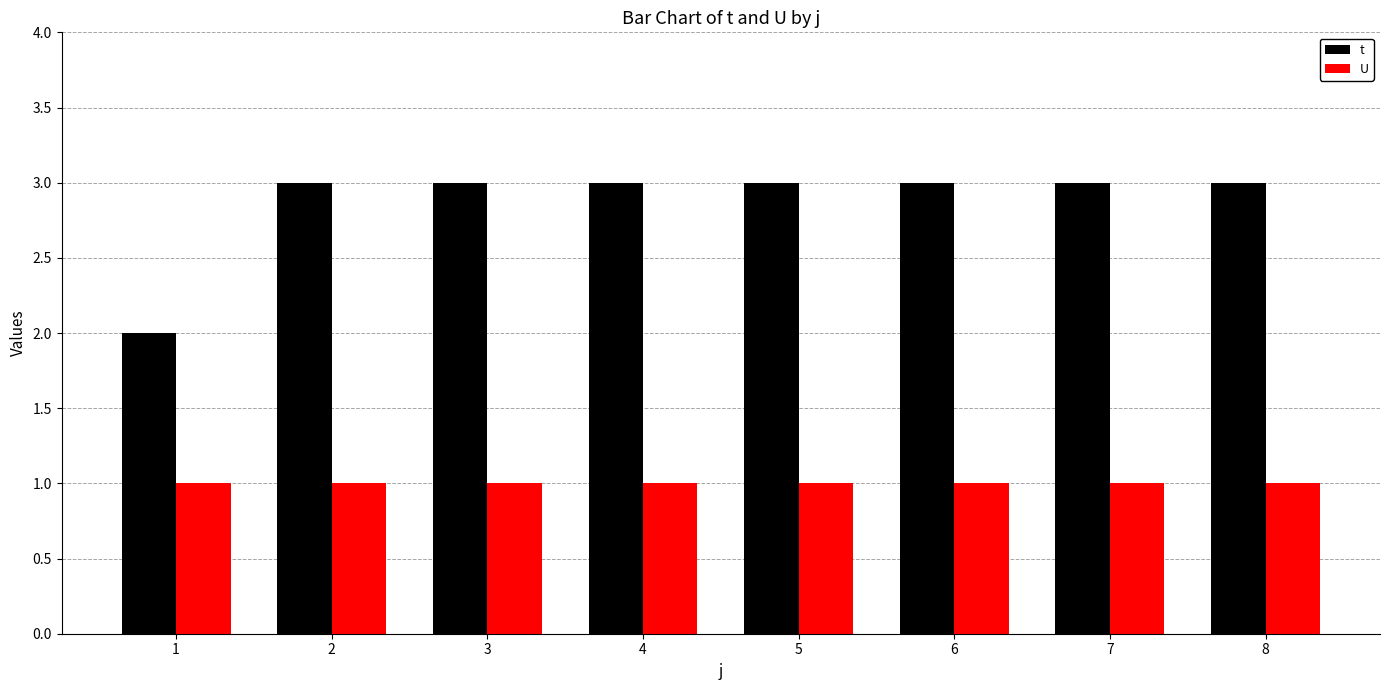

The value of U at 6 is 0. True or false?

False